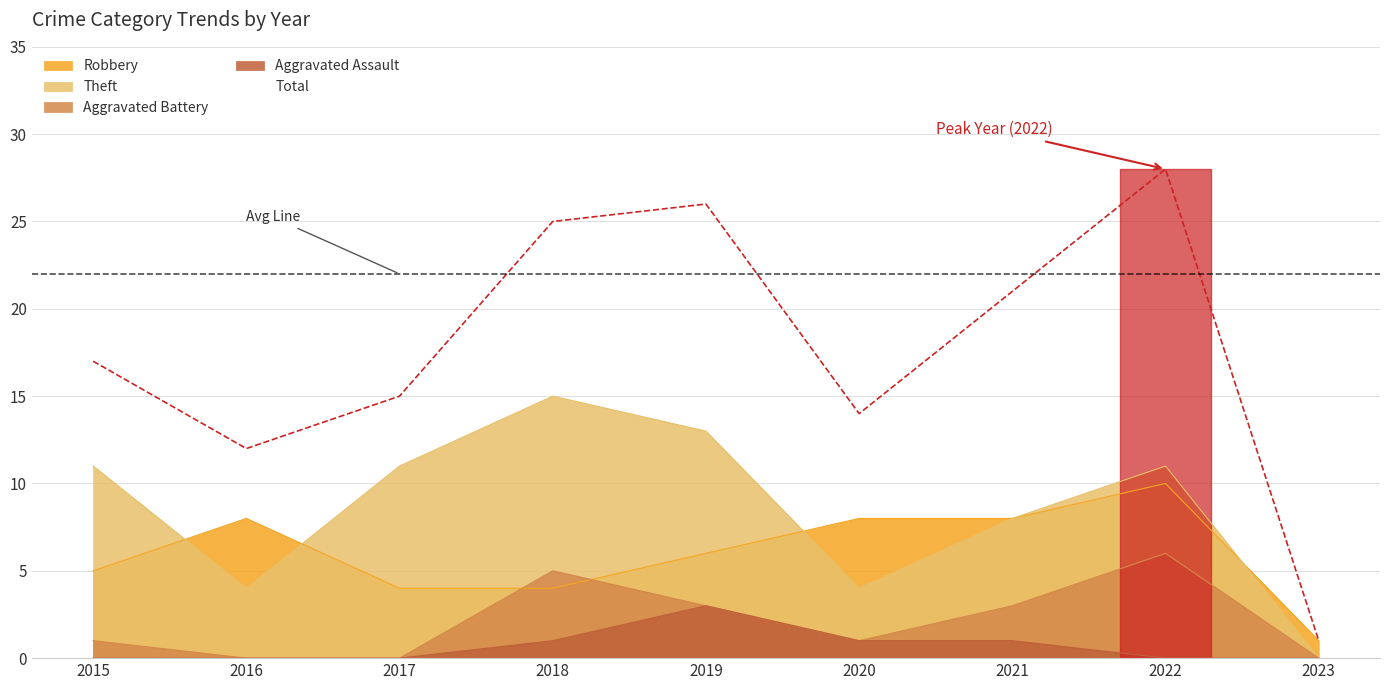

Rank the series by their maximum value, from highest to lowest.

Total, Theft, Robbery, Aggravated Battery, Aggravated Assault